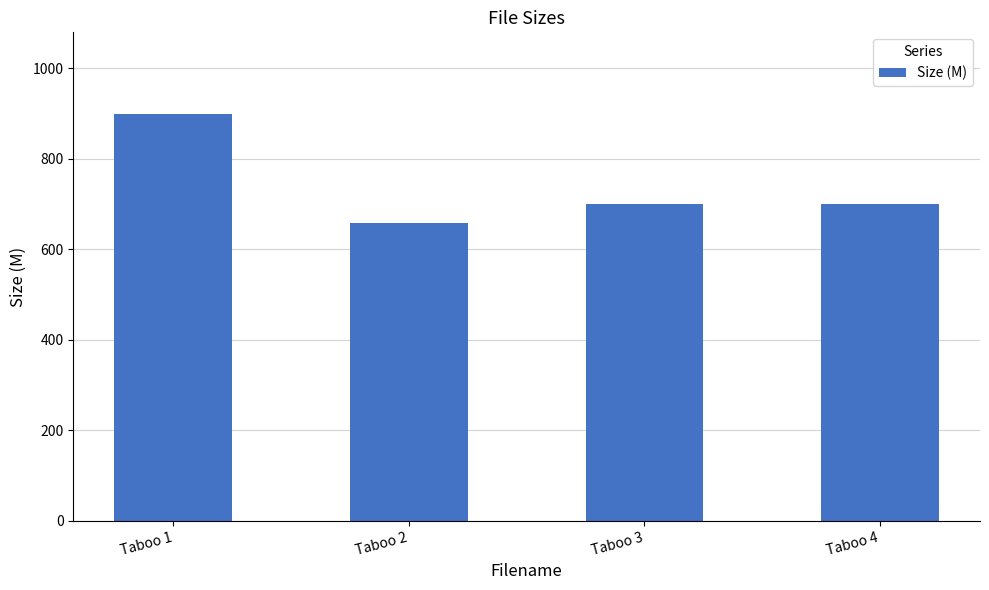

Between Taboo 1 and Taboo 4, which is larger?

Taboo 1